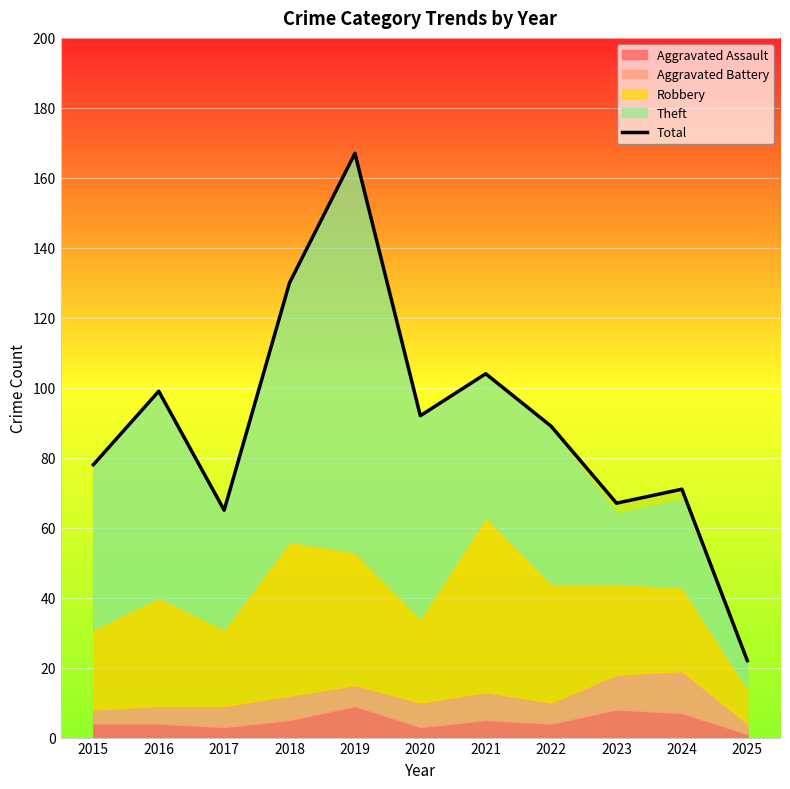

Rank the categories by value from lowest to highest.

2025, 2017, 2023, 2024, 2015, 2022, 2020, 2016, 2021, 2018, 2019